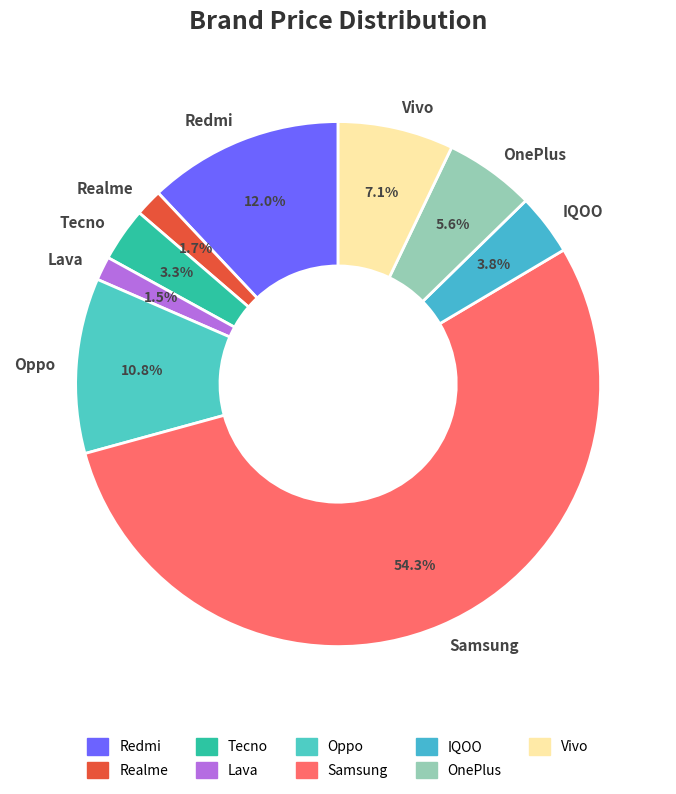

How many slices are in this pie chart?

9